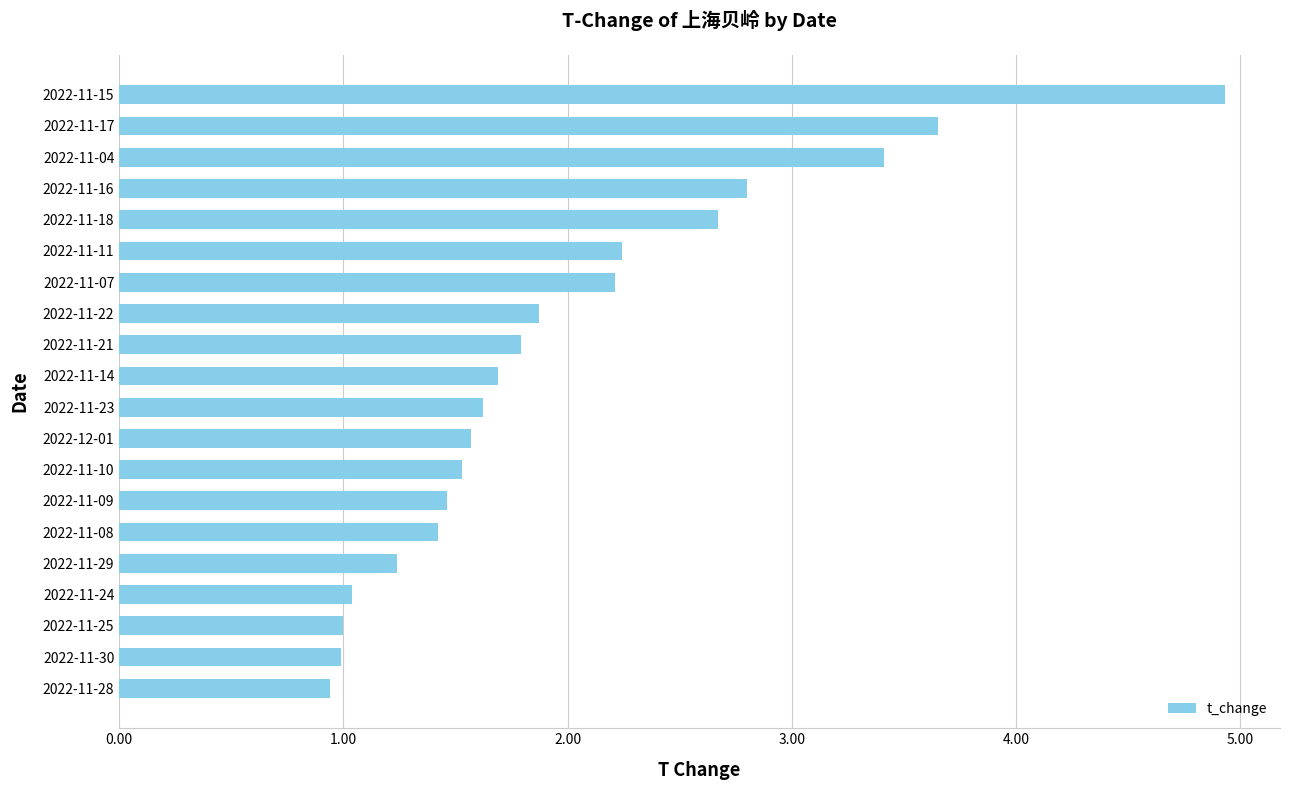

What is the smallest value displayed?

0.9